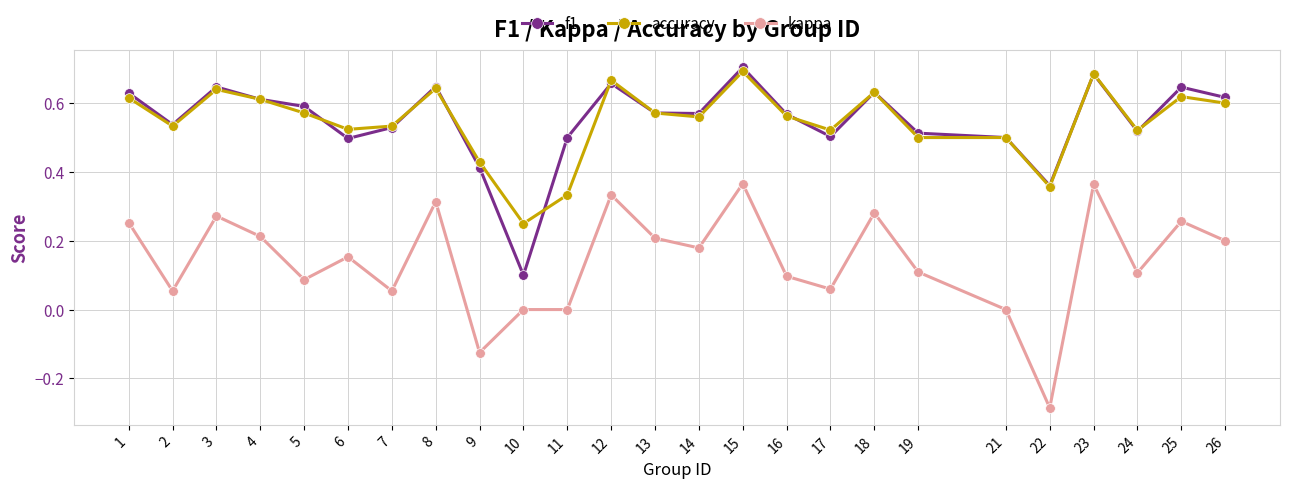

Is it true that accuracy equals 0.6 at 4?

True